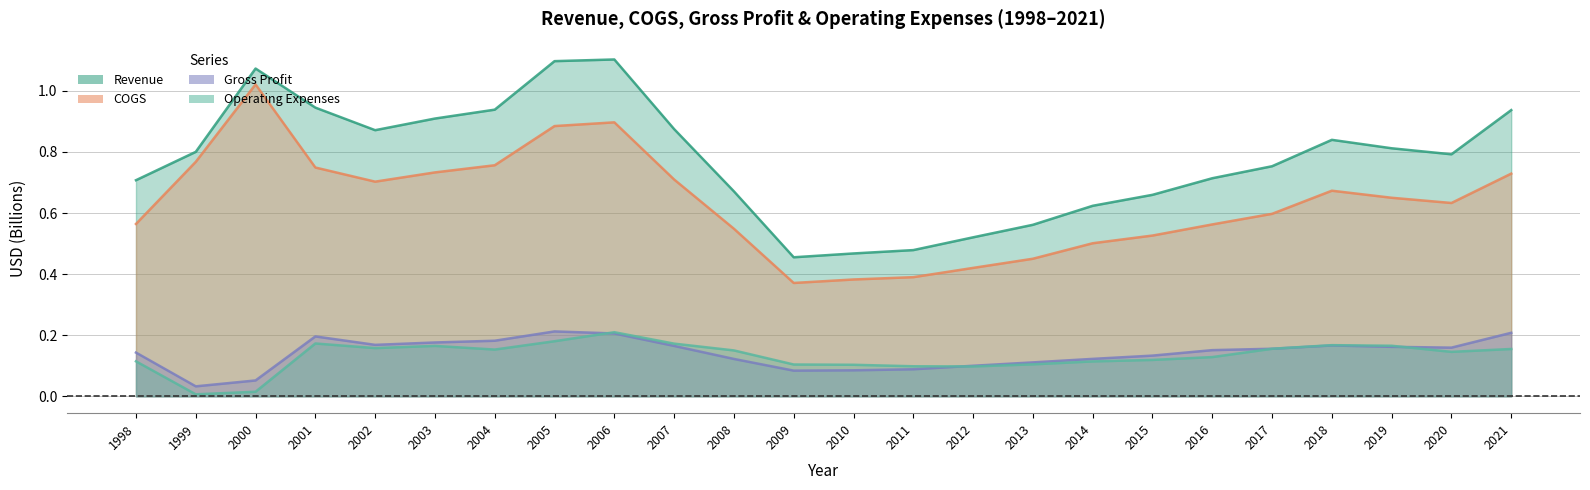

Is the value of COGS at 2012 greater than the value of Gross Profit at 2007?

Yes